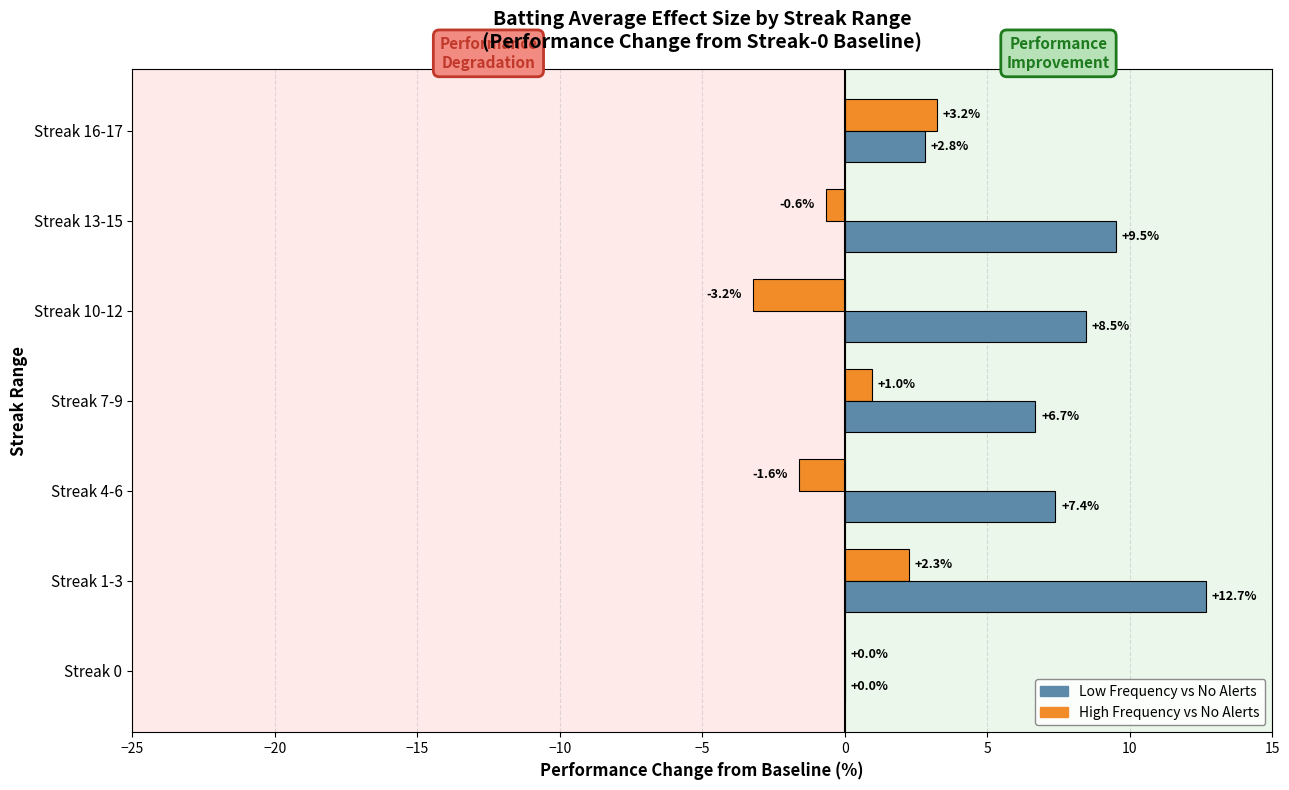

True or false: Low Frequency vs No Alerts has a value of 17.1 at Streak 13-15.

False